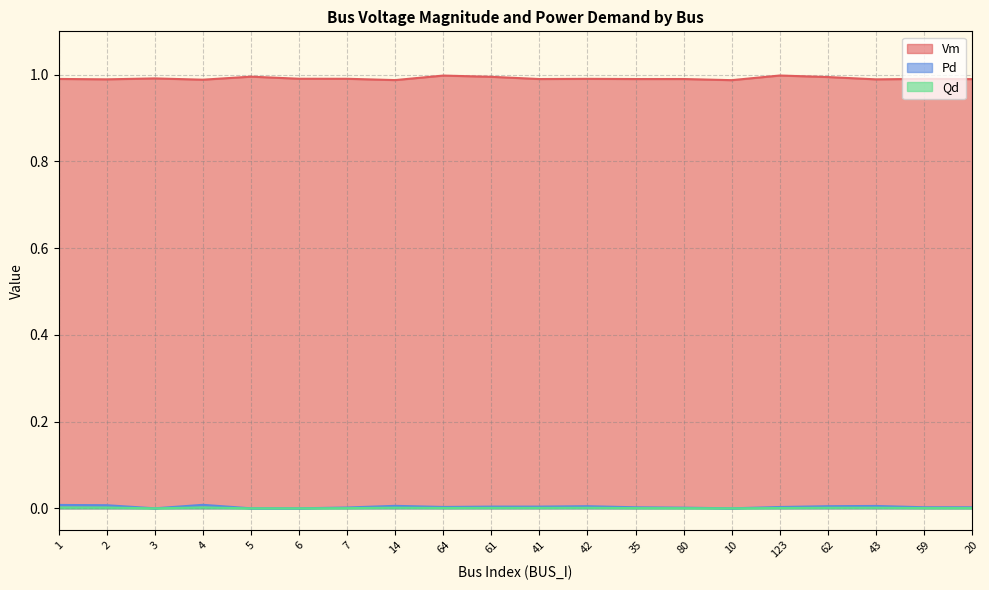

True or false: Pd and Vm cross at least once.

False